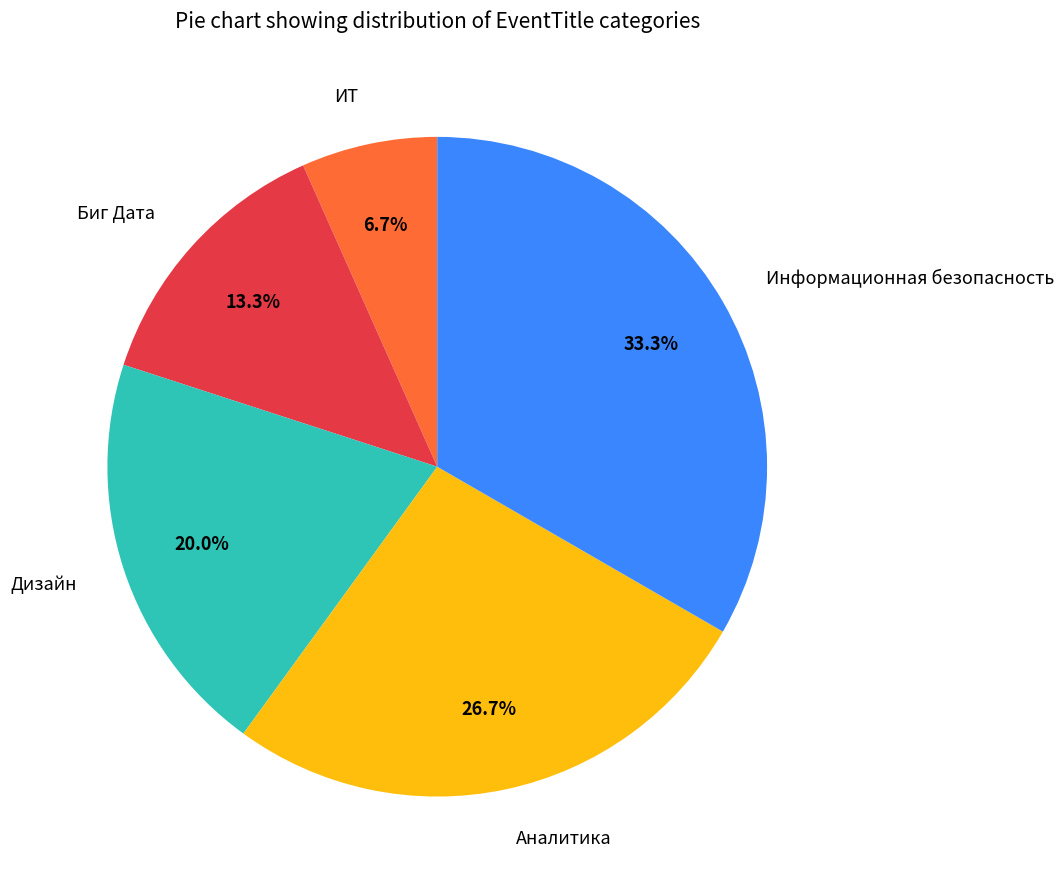

Do Биг Дата and Аналитика together represent more than half of the pie?

No